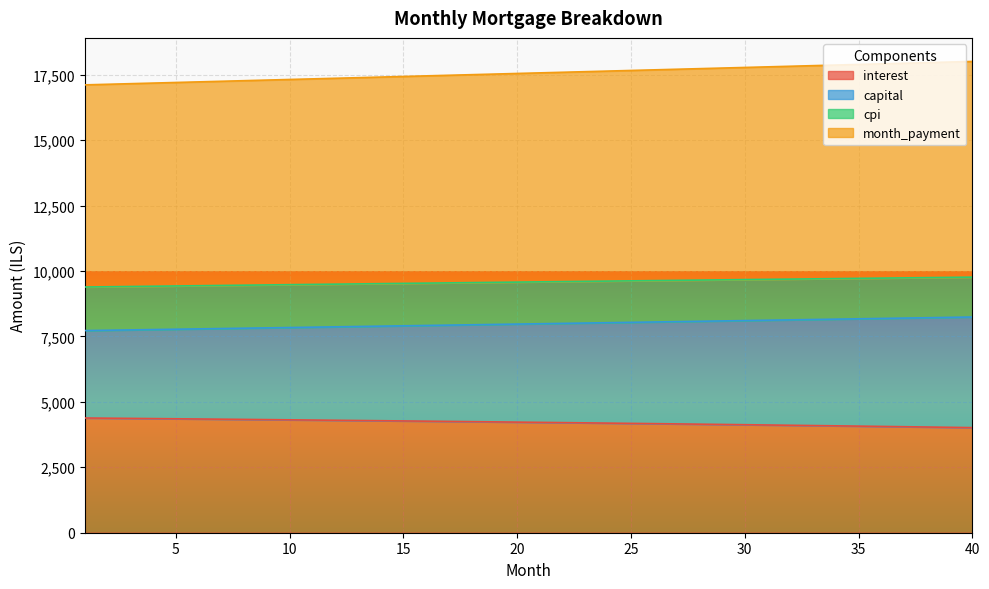

What is the minimum value for interest?

4014.9